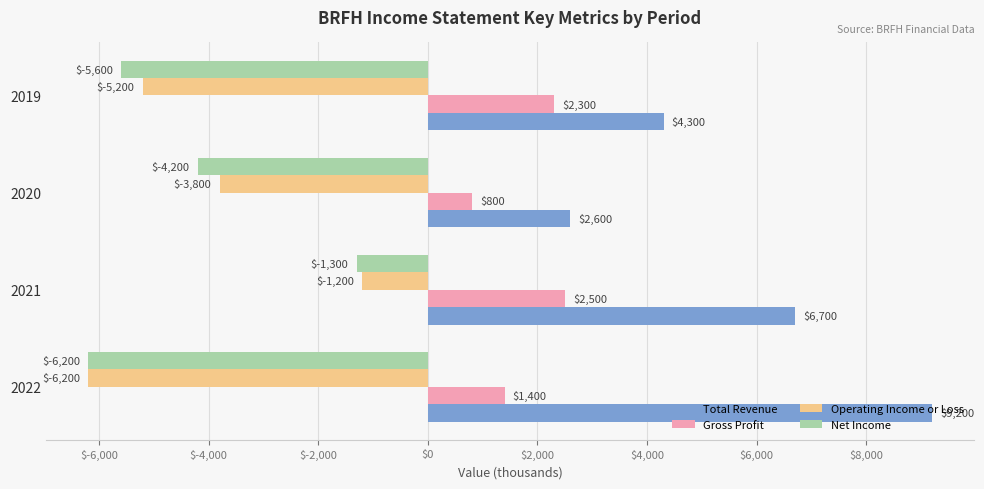

Count the Operating Income or Loss values in the range -5200 to -1200.

3